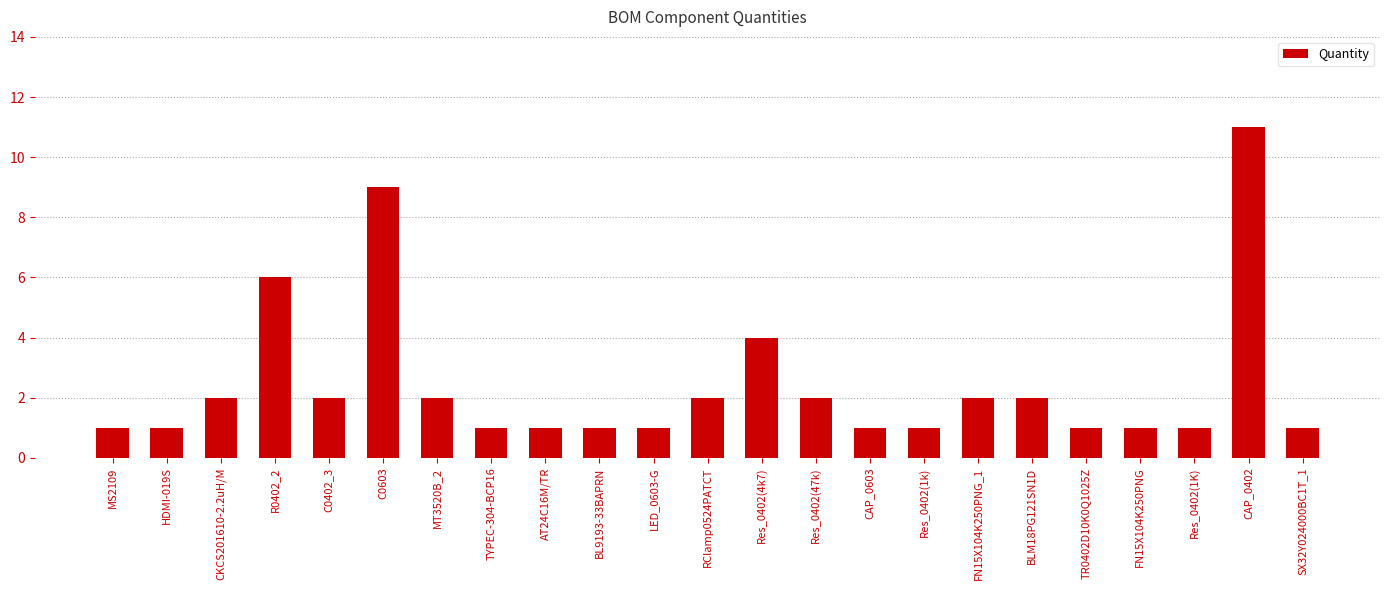

What is the difference between the second highest and minimum values?

8